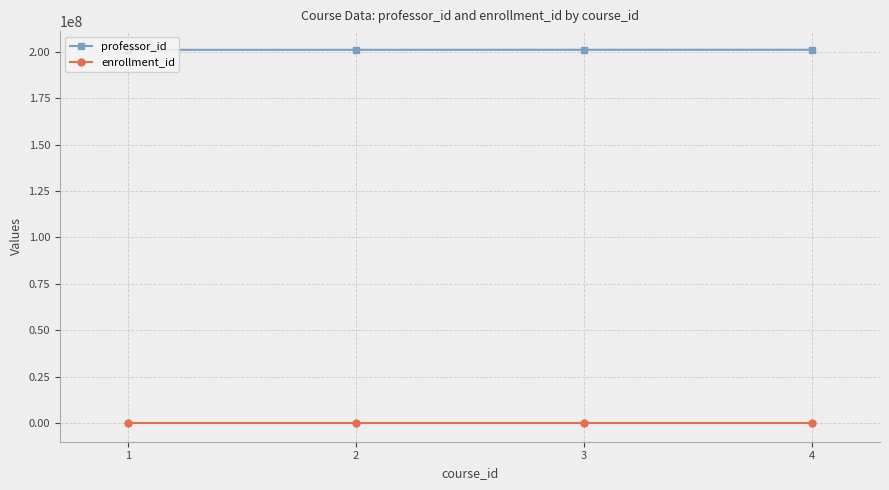

Does the chart display data point markers on the line(s)?

Yes